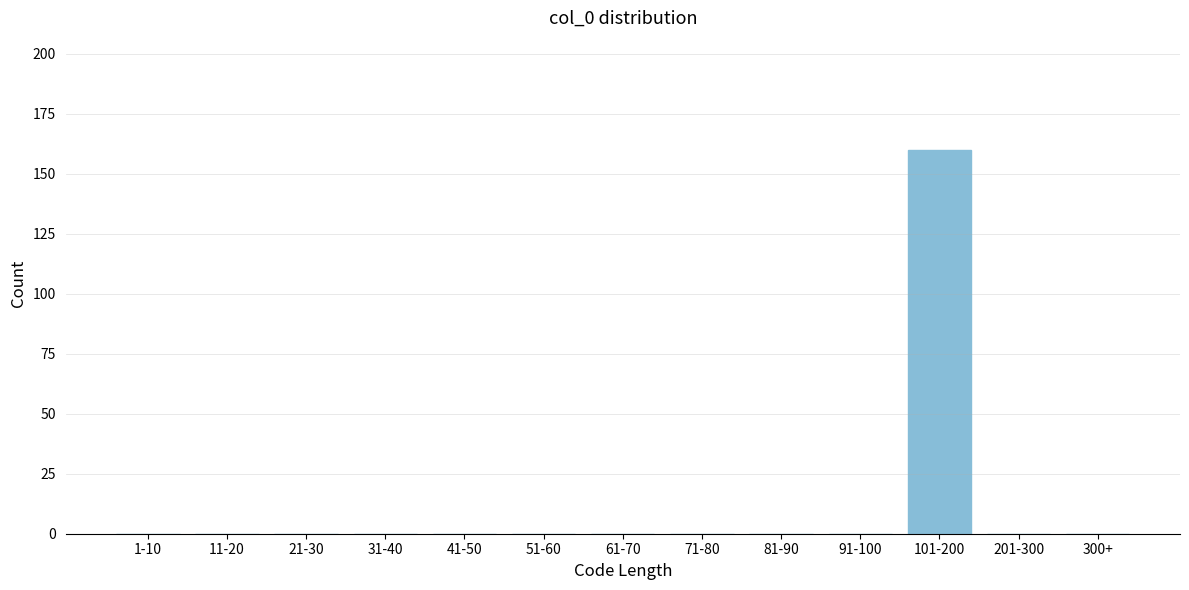

Reading left to right, what are all the values shown in this chart?

1-10=0	11-20=0	21-30=0	31-40=0	41-50=0	51-60=0	61-70=0	71-80=0	81-90=0	91-100=0	101-200=160	201-300=0	300+=0